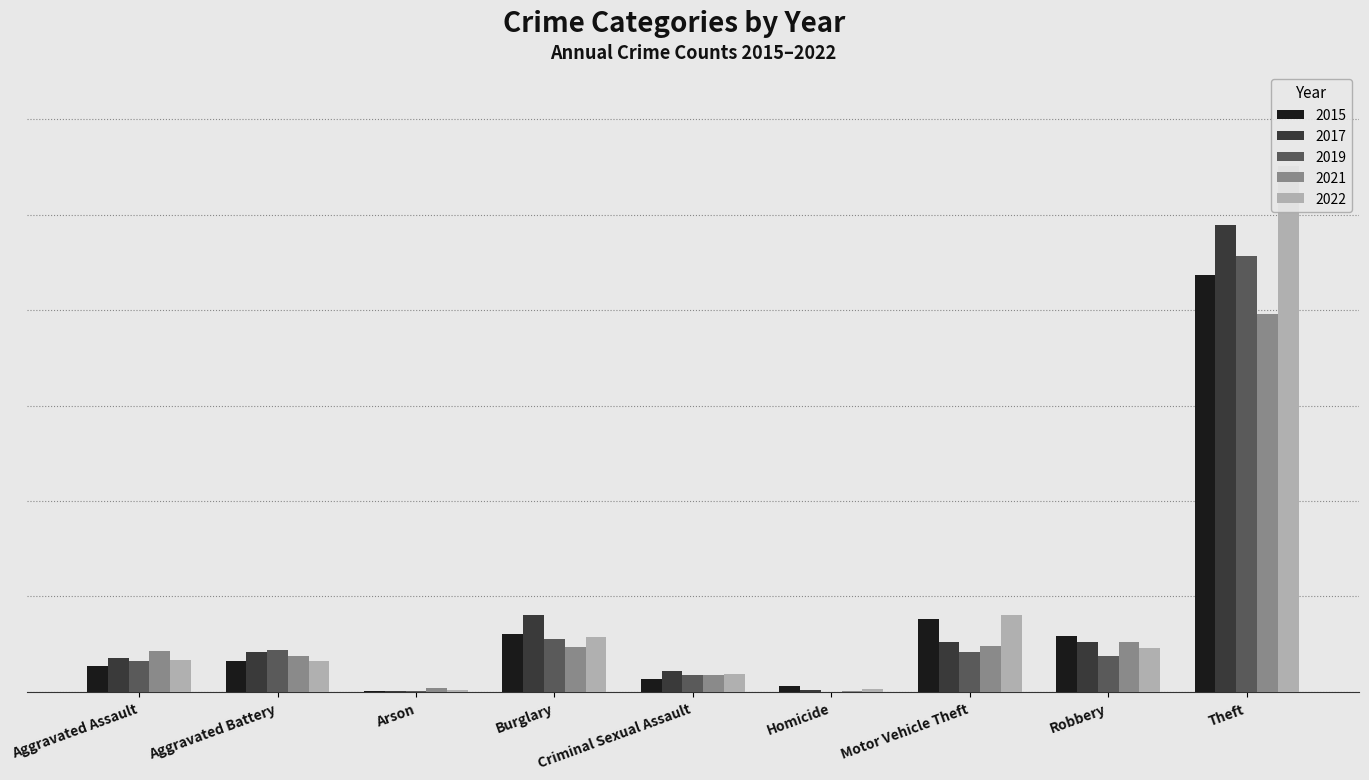

What is the spread (max minus min) of values at Criminal Sexual Assault?

16